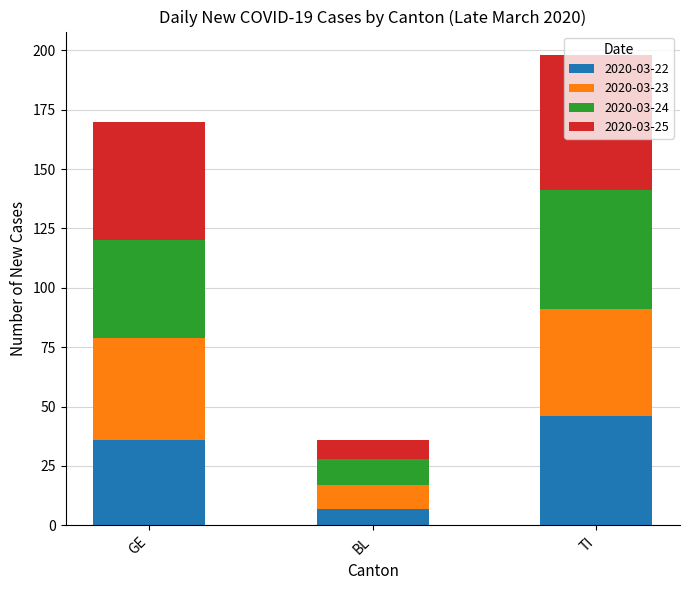

Are the bars horizontal?

No